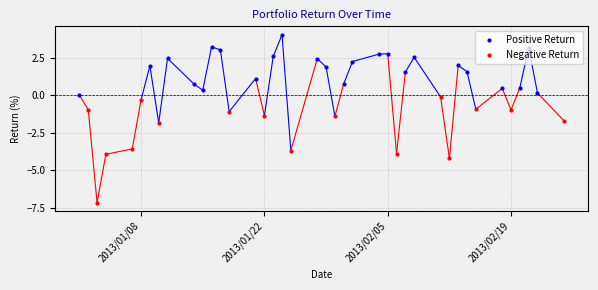

At which label does the data first exceed 0?

2013-01-09